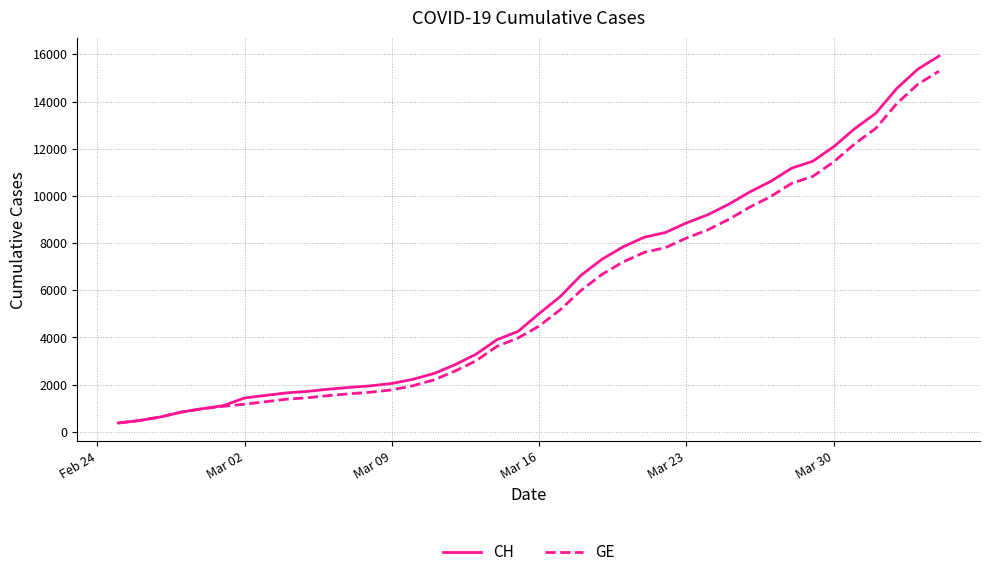

What is the minimum value shown in the chart?

375